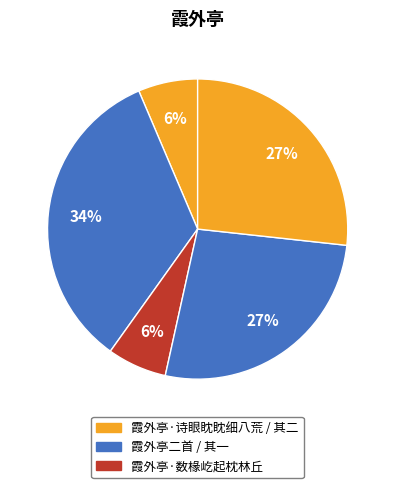

Count the number of slices in the pie.

5